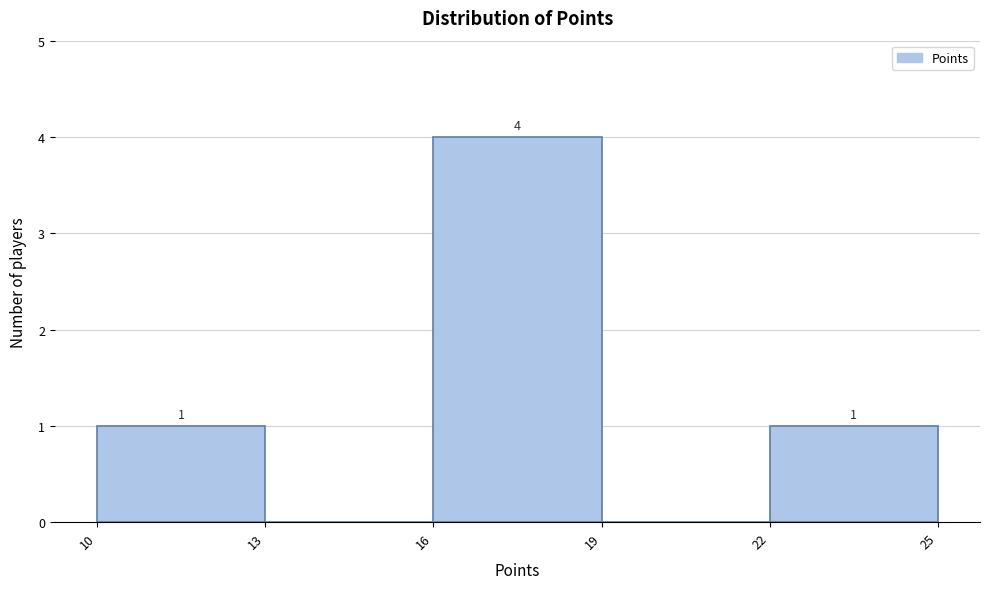

Which range on the x-axis has the tallest bar?

16 to 19